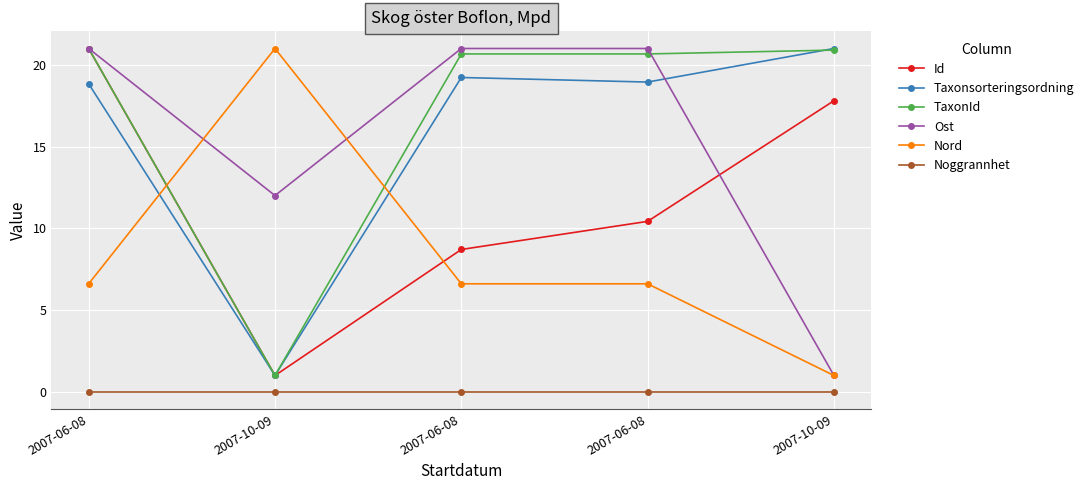

What are all the series names shown in the legend?

Id, Taxonsorteringsordning, TaxonId, Ost, Nord, Noggrannhet